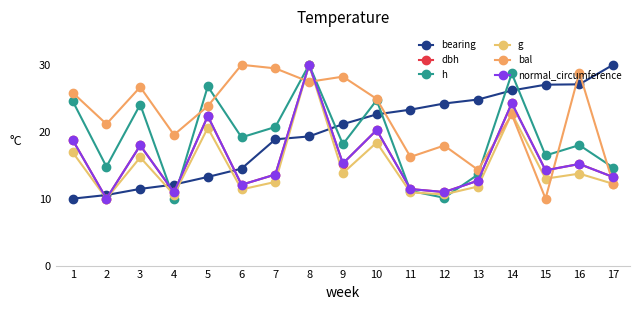

True or false: bal has more than 0 interior local peaks.

True